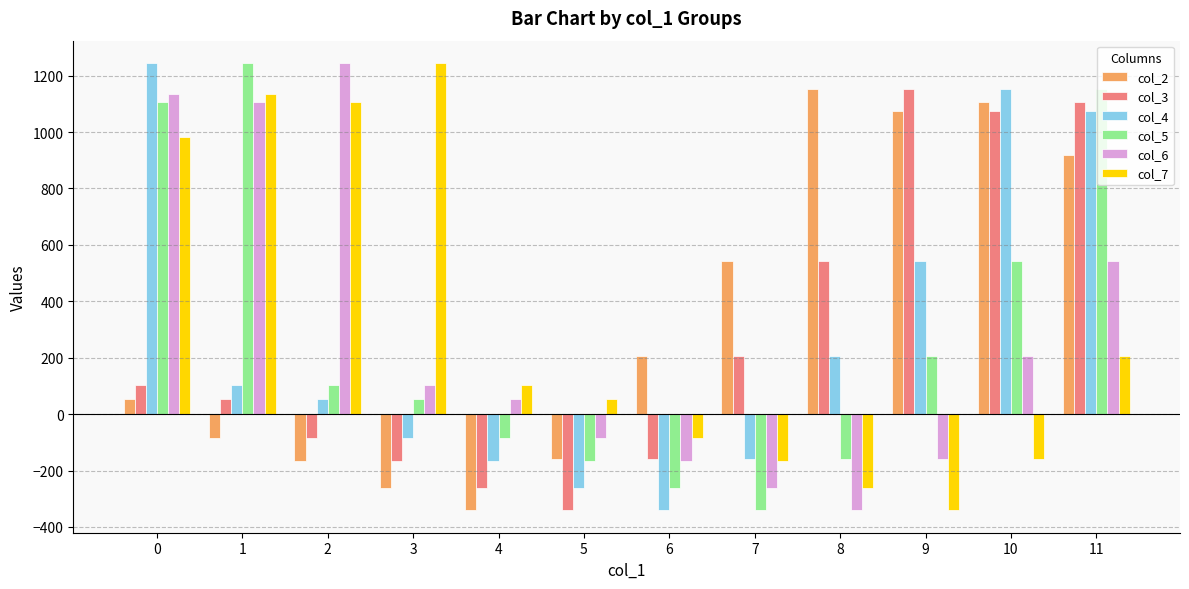

What is the value of the col_4 bar at the 11th from the left?

1154.1